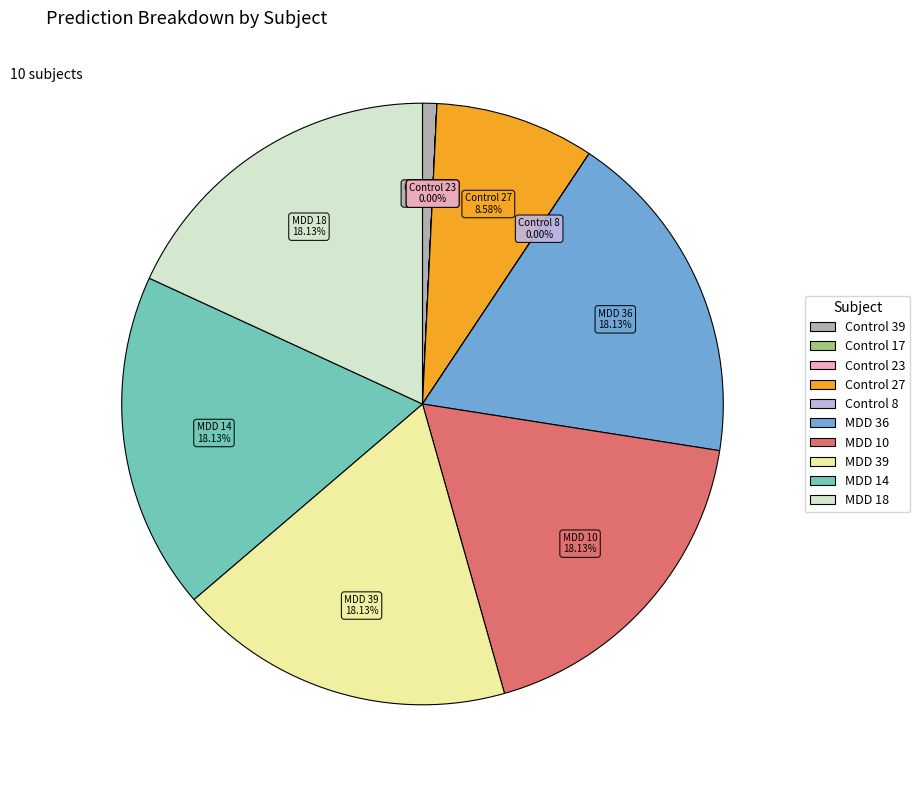

True or false: MDD 39 accounts for 18% of the total.

True